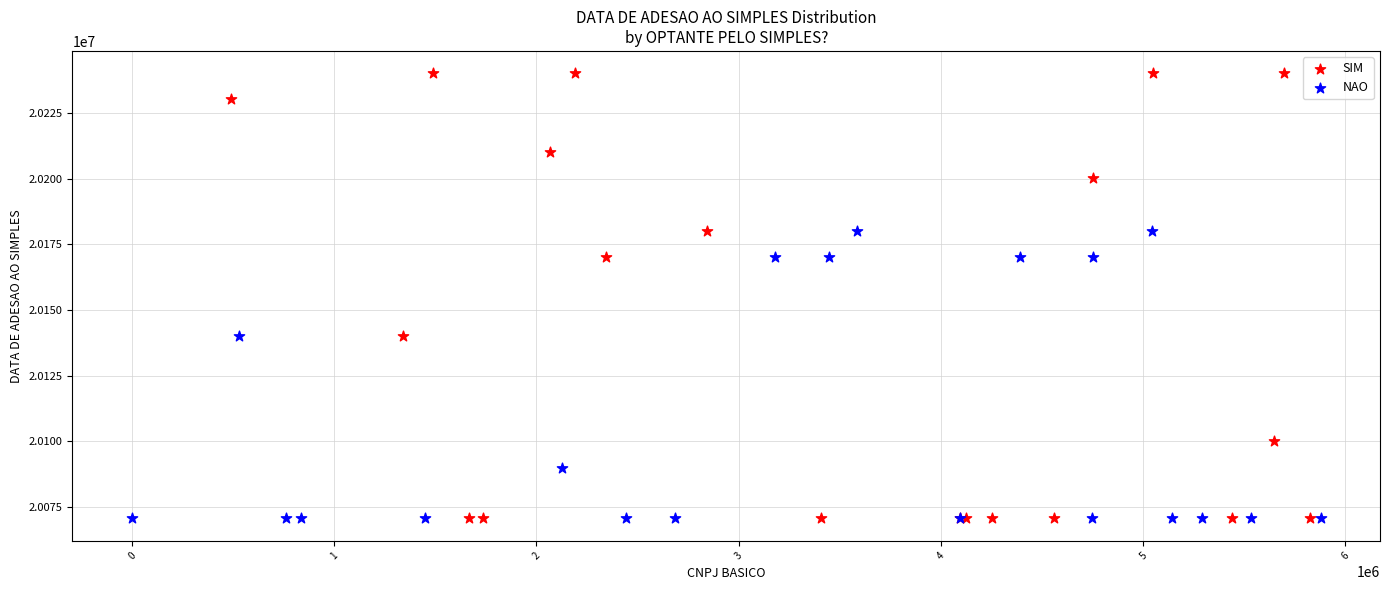

Which series reaches the maximum Y coordinate?

SIM